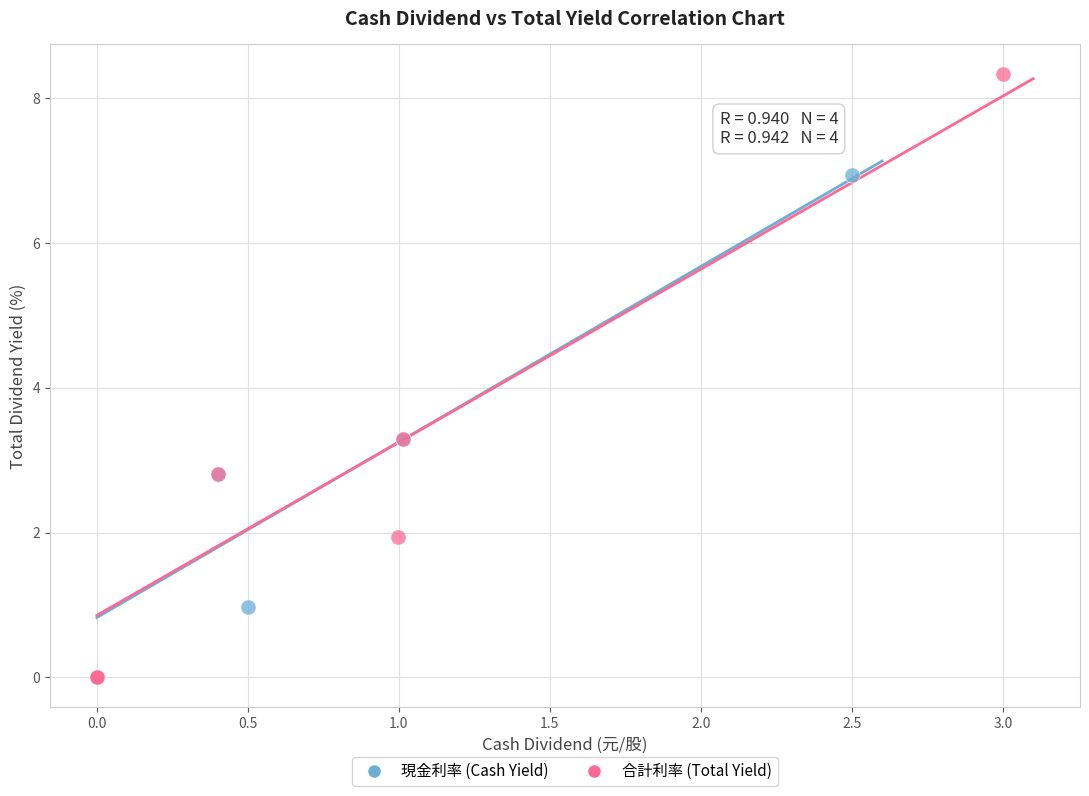

Which series has the widest spread of Y values?

合計利率 (Total Yield)